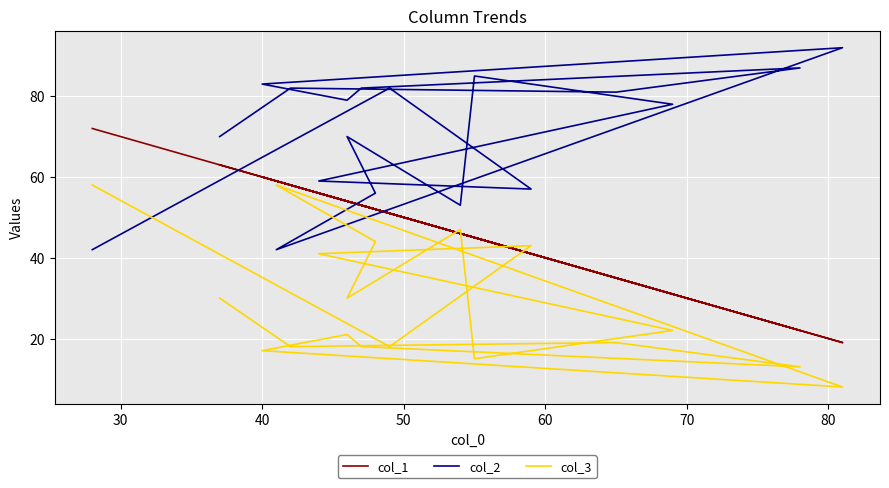

What is the difference between the second highest and second lowest values in the col_1 series?

41